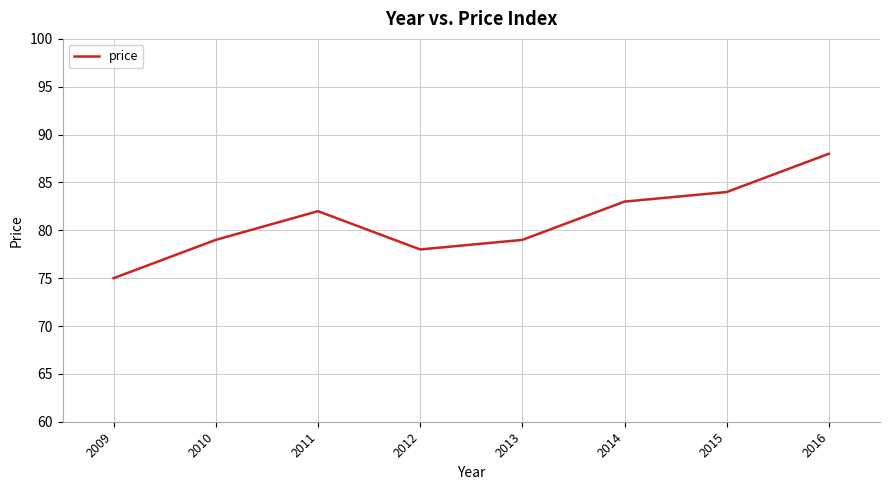

Which category has the highest value across all series?

2016